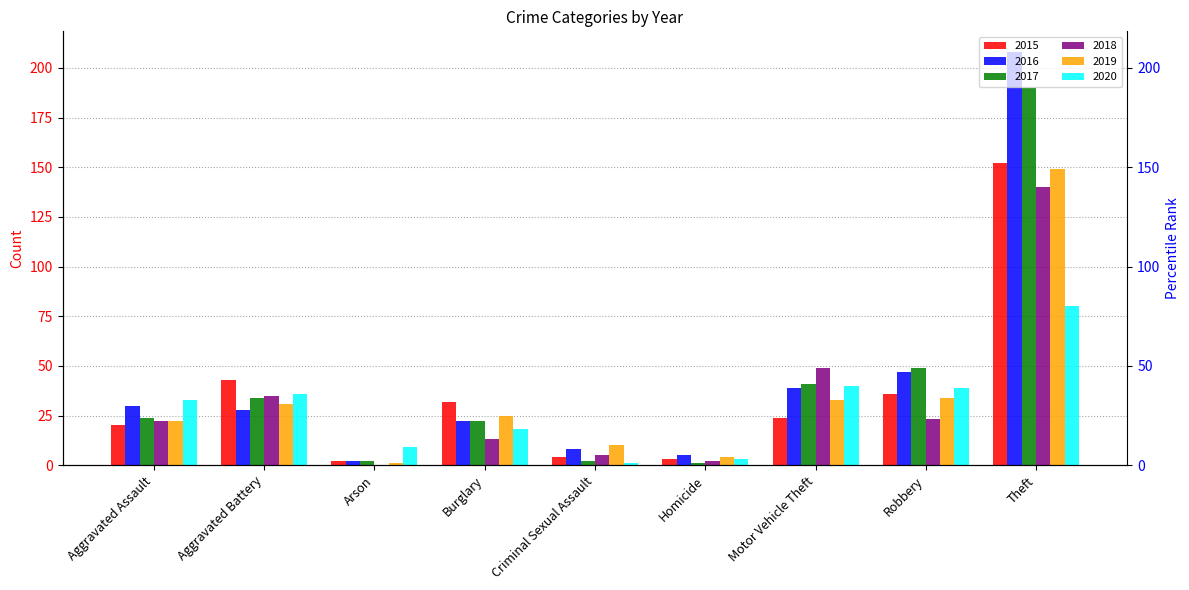

At which label does 2016 reach its minimum?

Arson